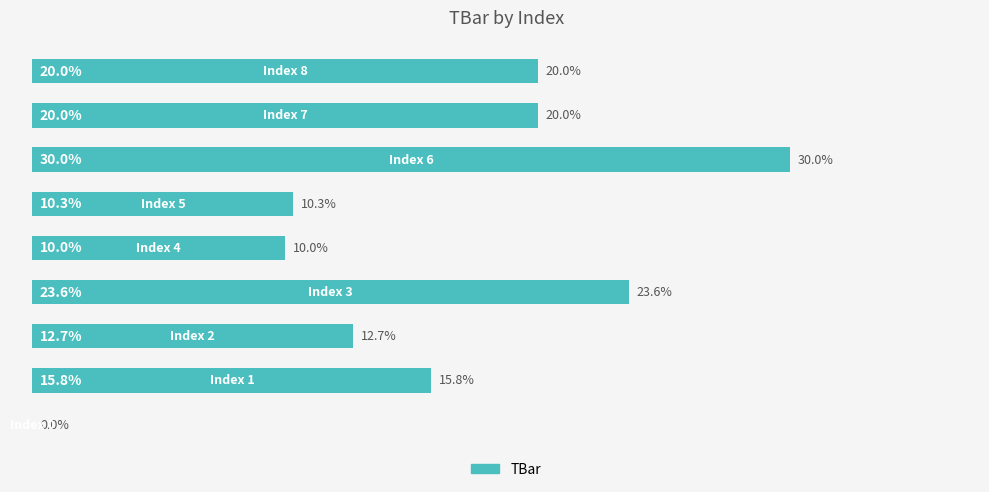

What is the sum of all values?

142.4